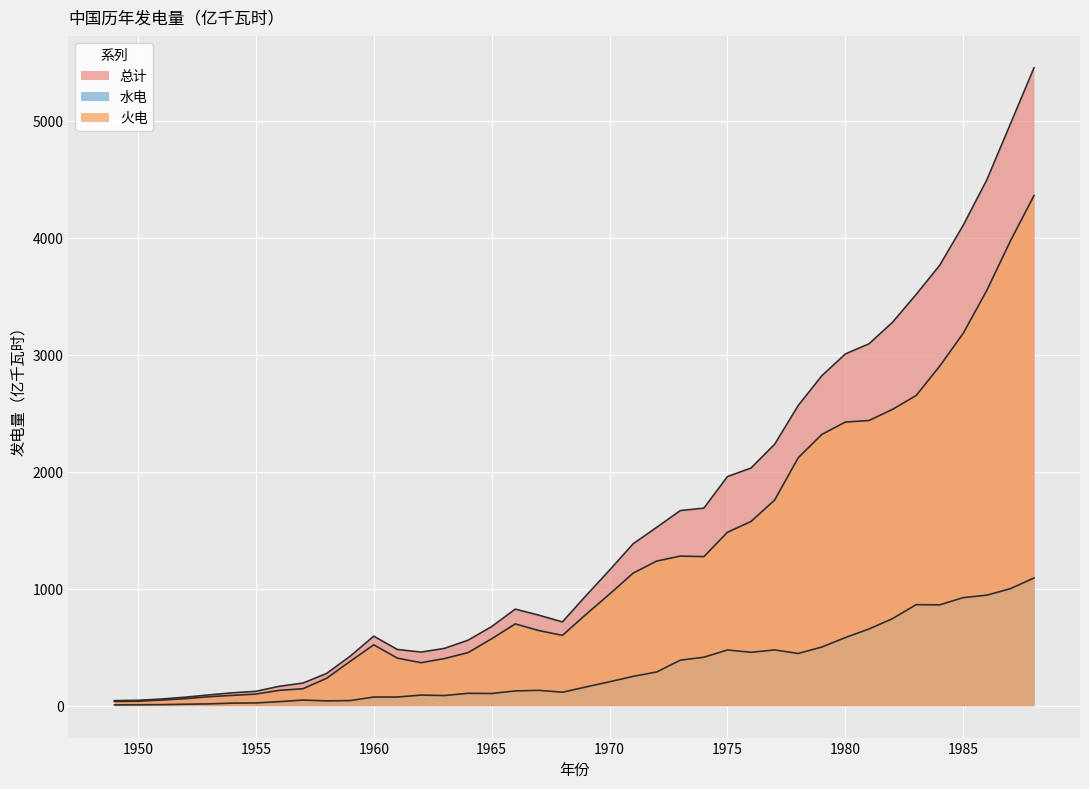

Where does the 水电 series first go above 160?

1969